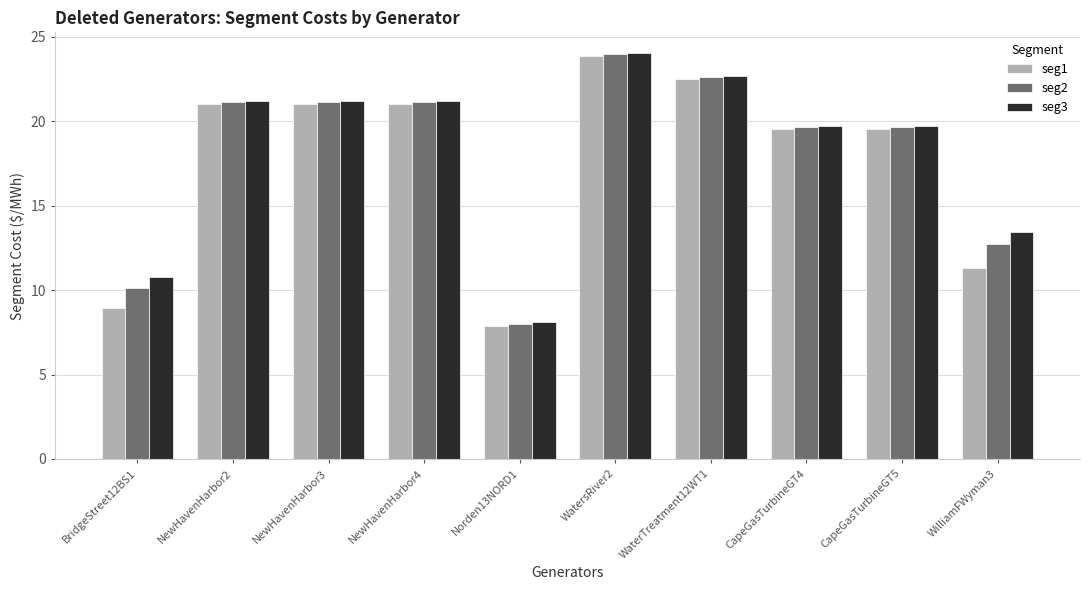

The seg3 series shows 24.1 at WatersRiver2. True or false?

True